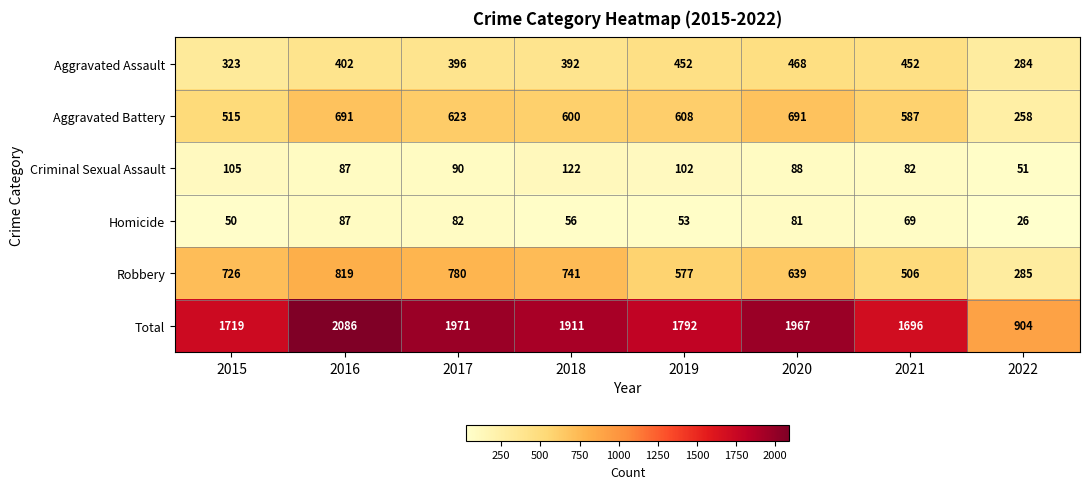

Rank the series by their maximum value, from lowest to highest.

Homicide, Criminal Sexual Assault, Aggravated Assault, Aggravated Battery, Robbery, Total